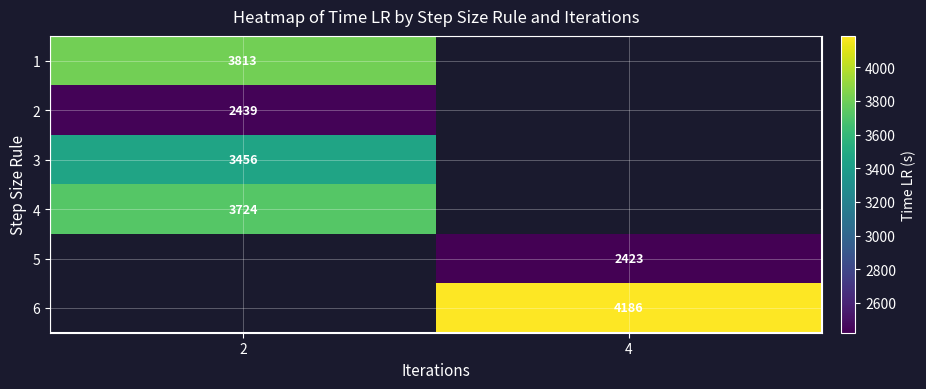

Is the value of 1 at 2 greater than the value of 5 at 4?

Yes